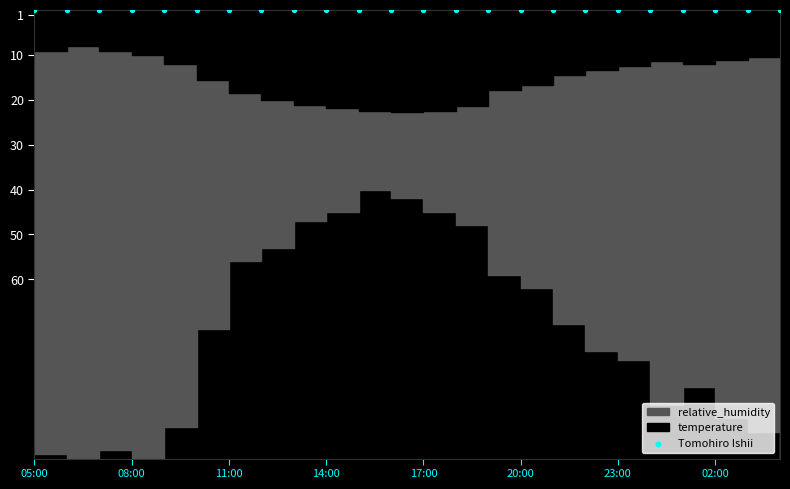

Which series has the largest total across all categories?

relative_humidity